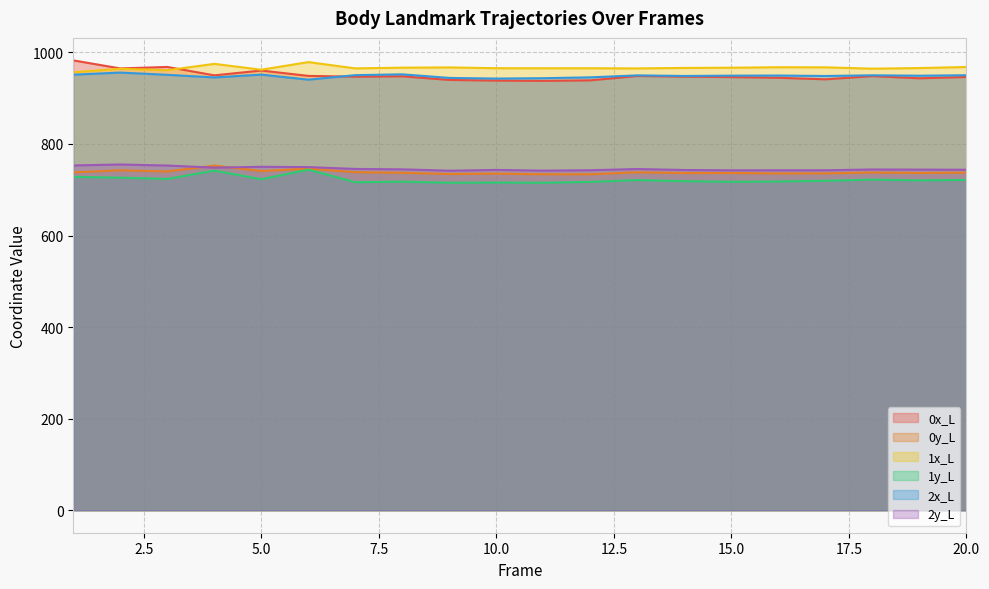

True or false: 2x_L has more than 1 interior local peaks.

True